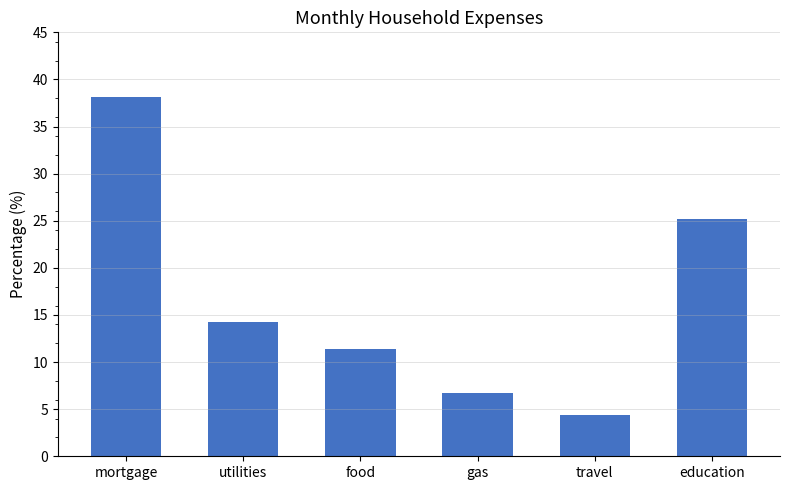

What is the average value?

16.7